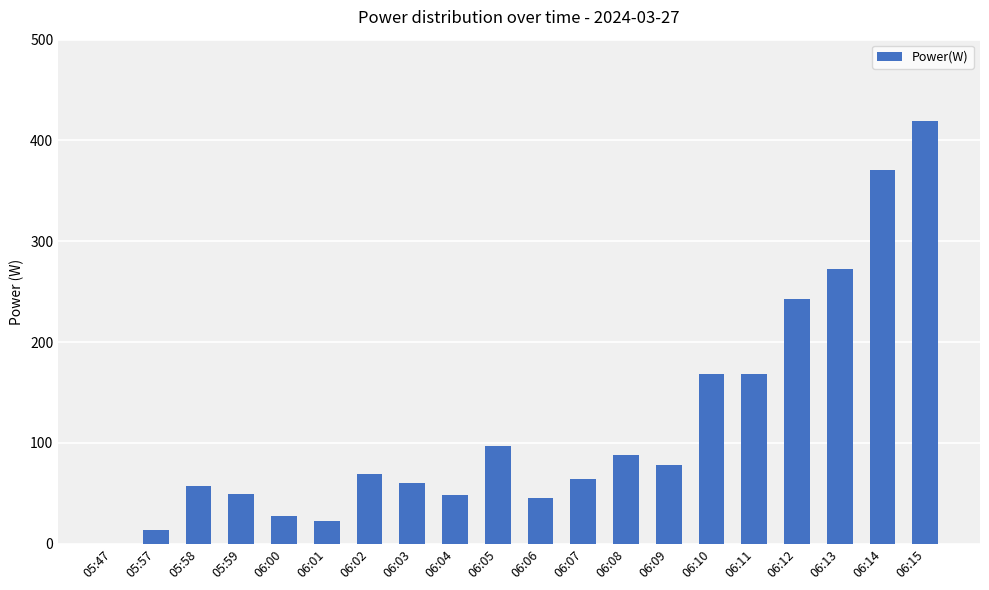

Count the number of categories in the chart.

20